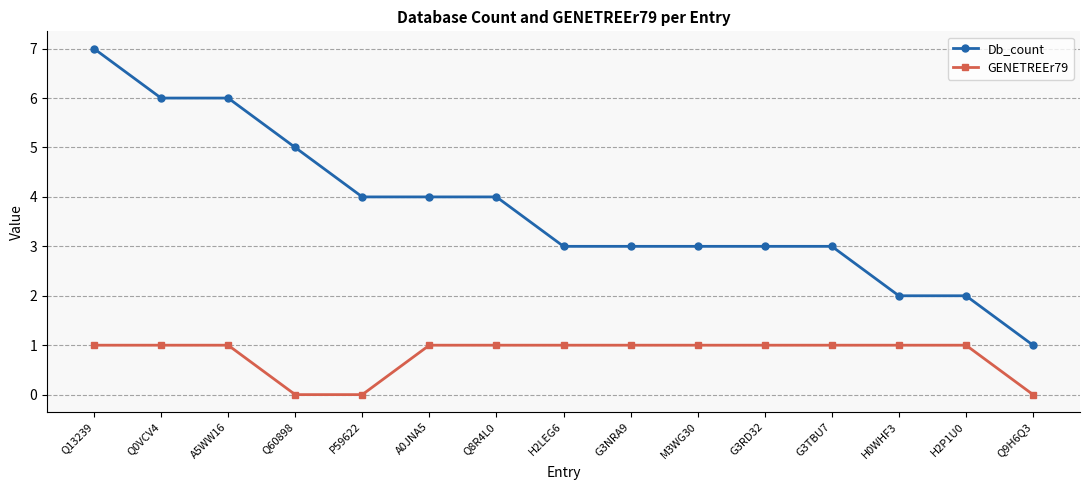

At which category is the sum across all series the highest?

Q13239